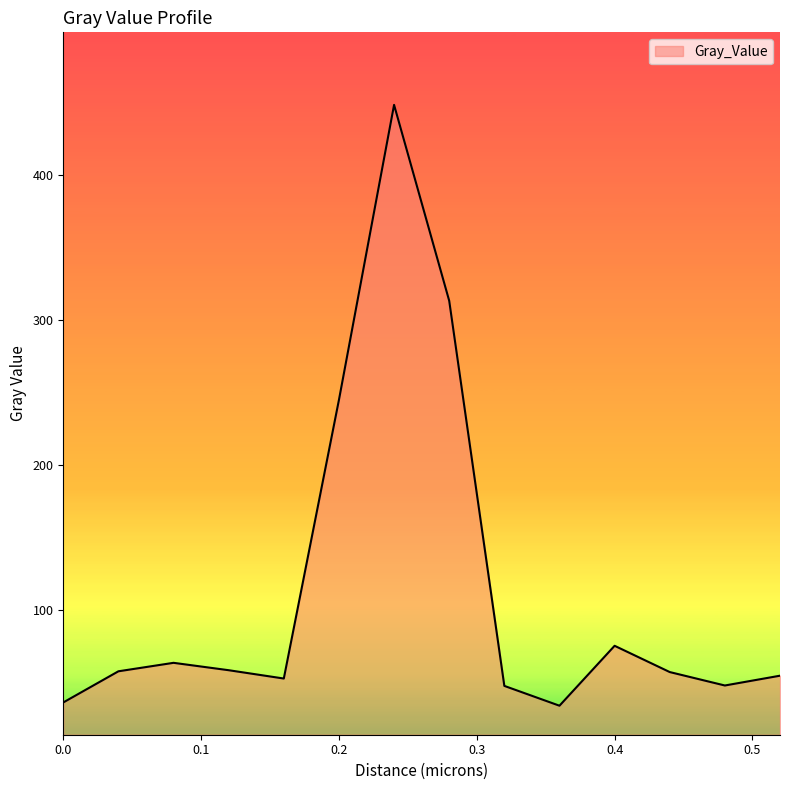

What is the greatest value displayed?

448.4